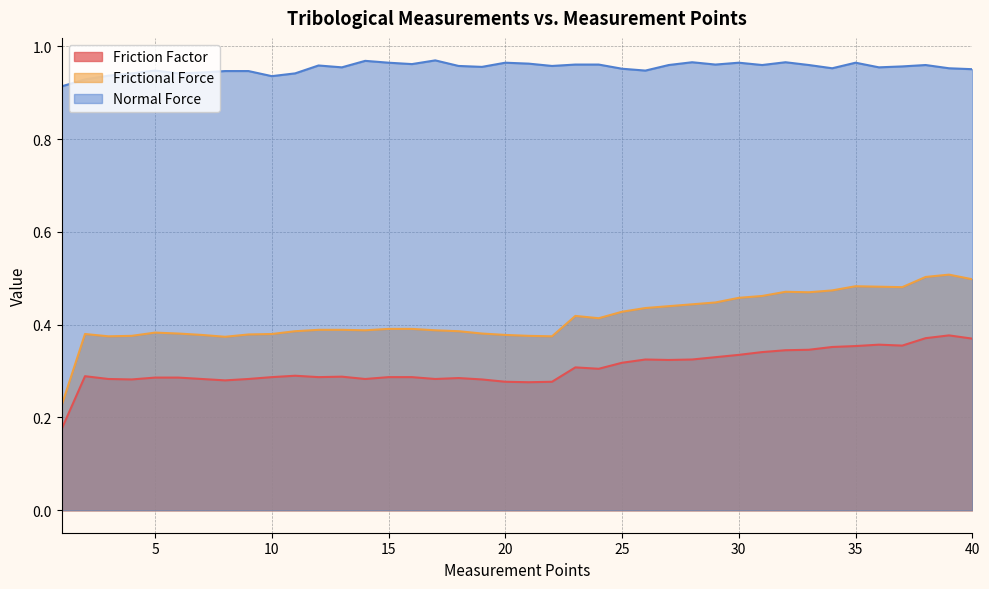

What is the smallest value displayed?

0.2